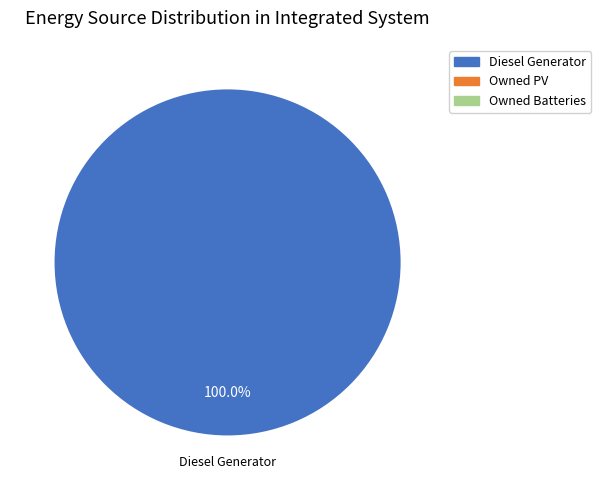

Count the number of slices in the pie.

1